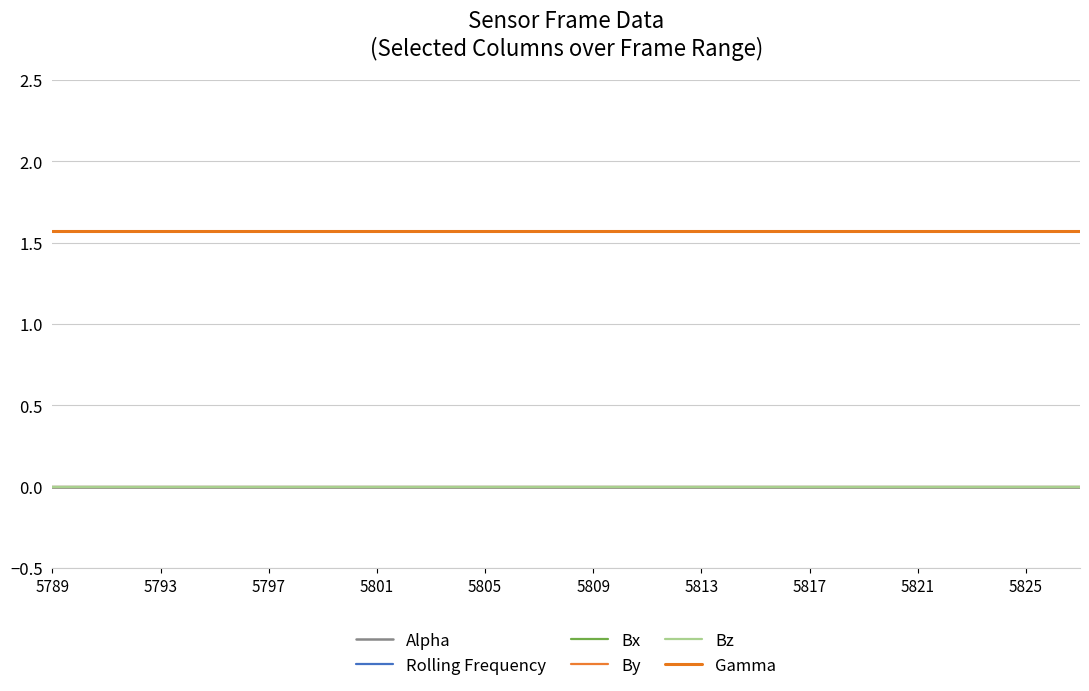

True or false: Alpha and Rolling Frequency intersect in this chart.

False